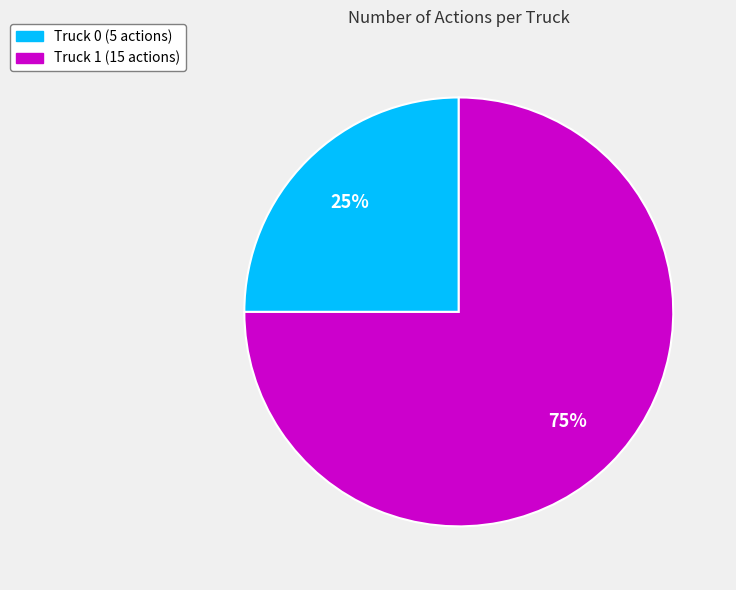

To the nearest percent, what is the difference between the Truck 1 and Truck 0 slice percentages?

50%